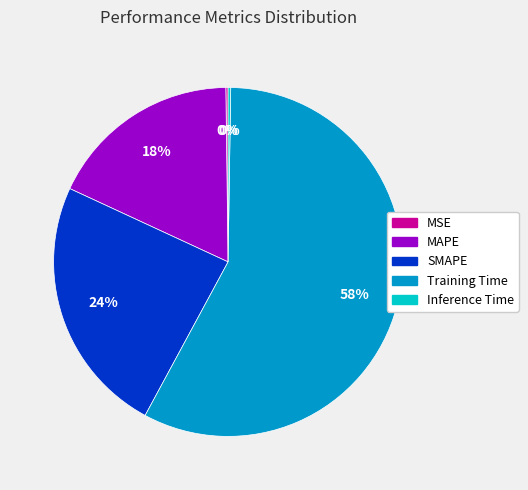

Which category has the biggest portion of the pie?

Training Time